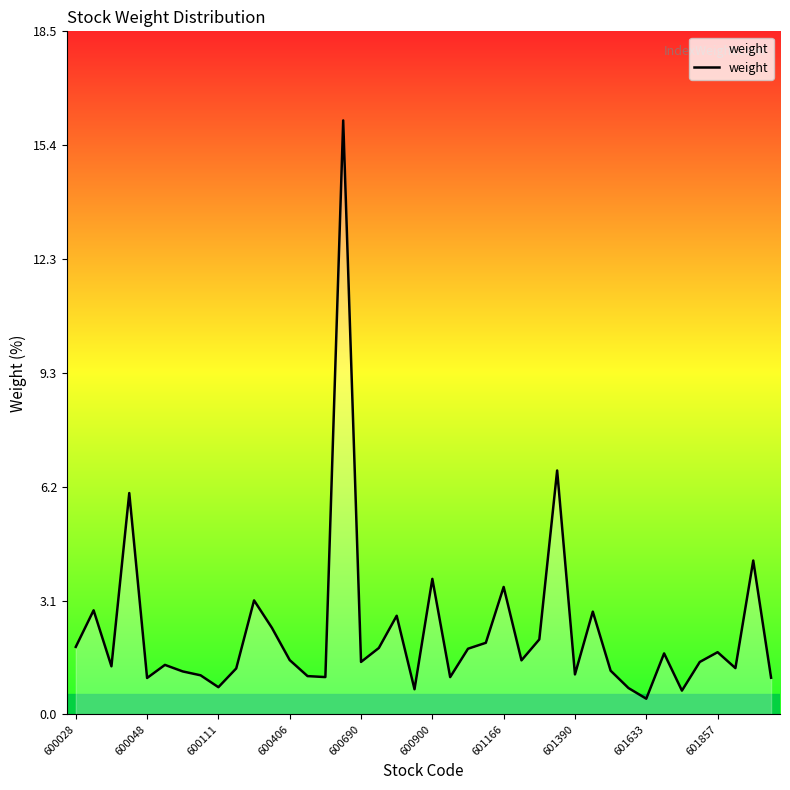

What is the difference between the maximum and minimum values?

15.7